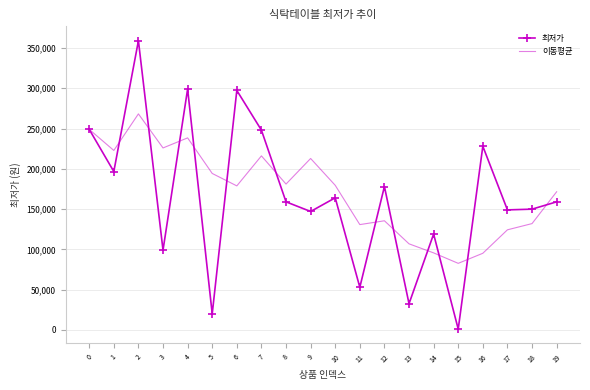

What is the maximum value shown in the chart?

359000.0